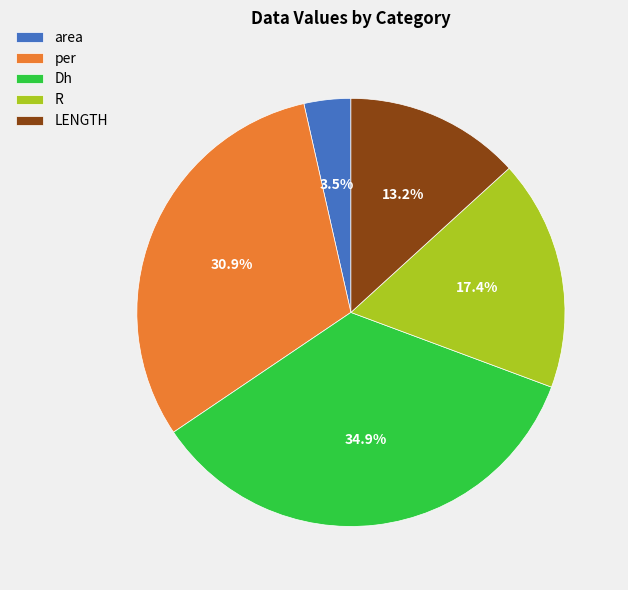

Rank the categories by value from lowest to highest.

area, LENGTH, R, per, Dh